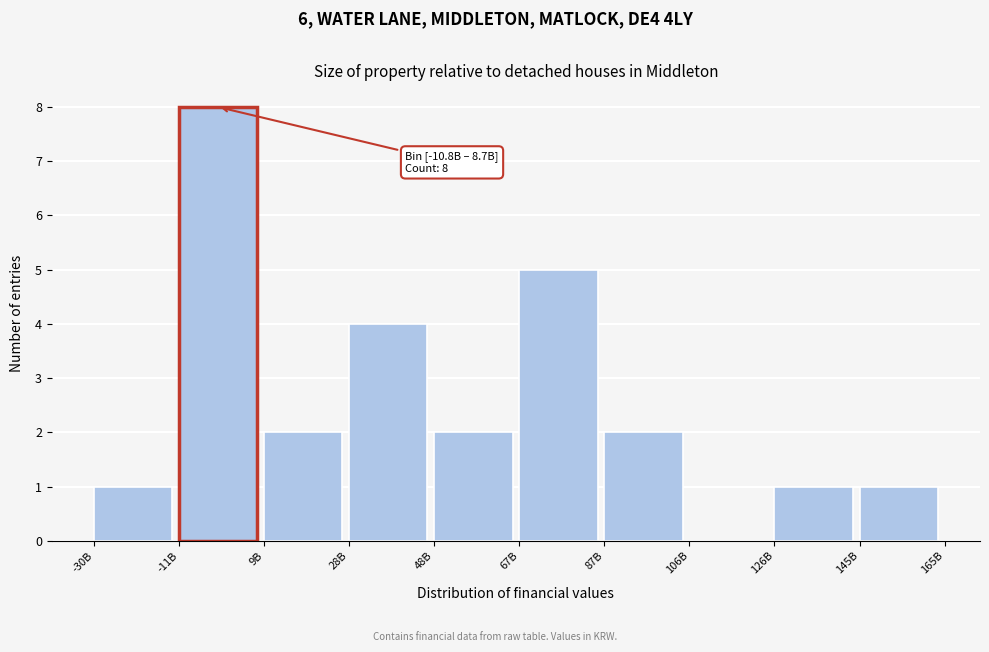

What value does the data have at -11B?

8